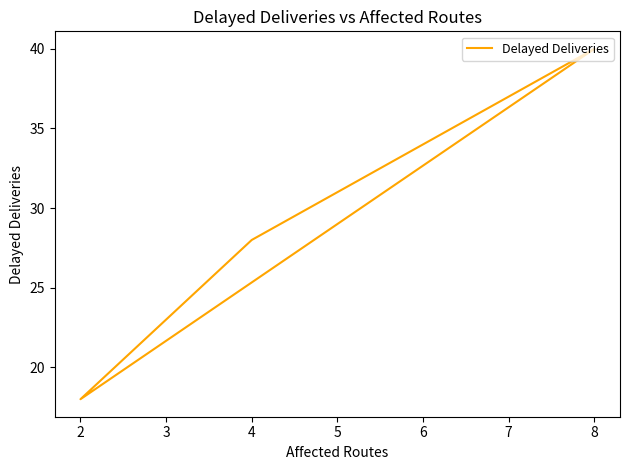

True or false: there are more than 0 points higher than both neighbors.

False